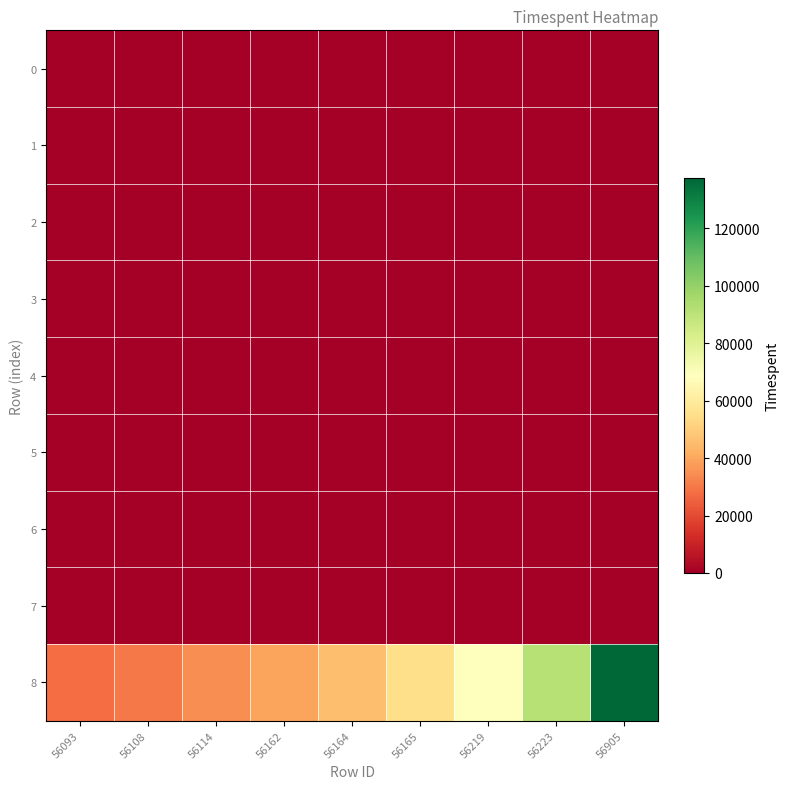

Which series has the largest total across all categories?

8